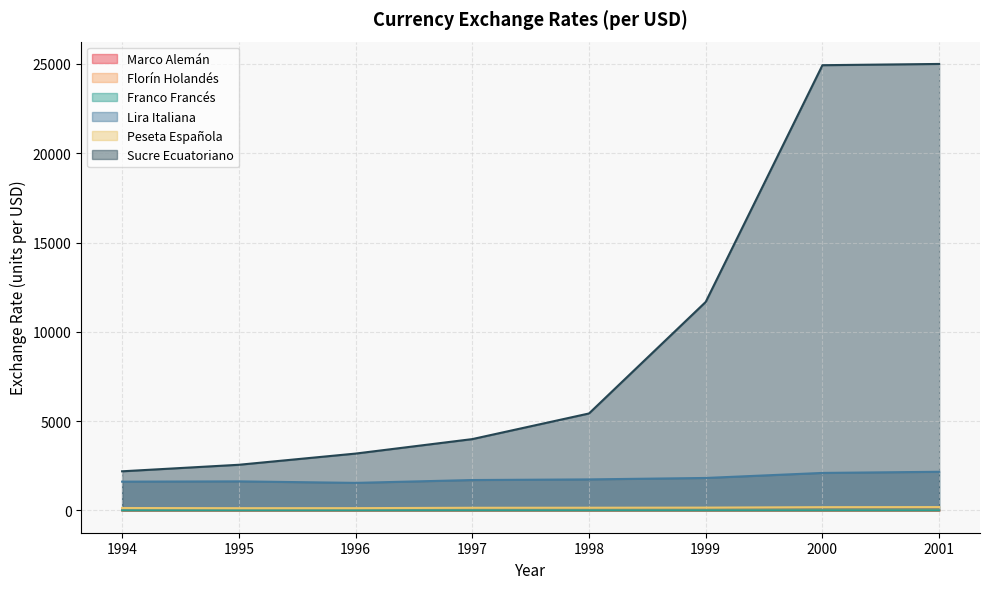

Count the number of data series in this chart.

6